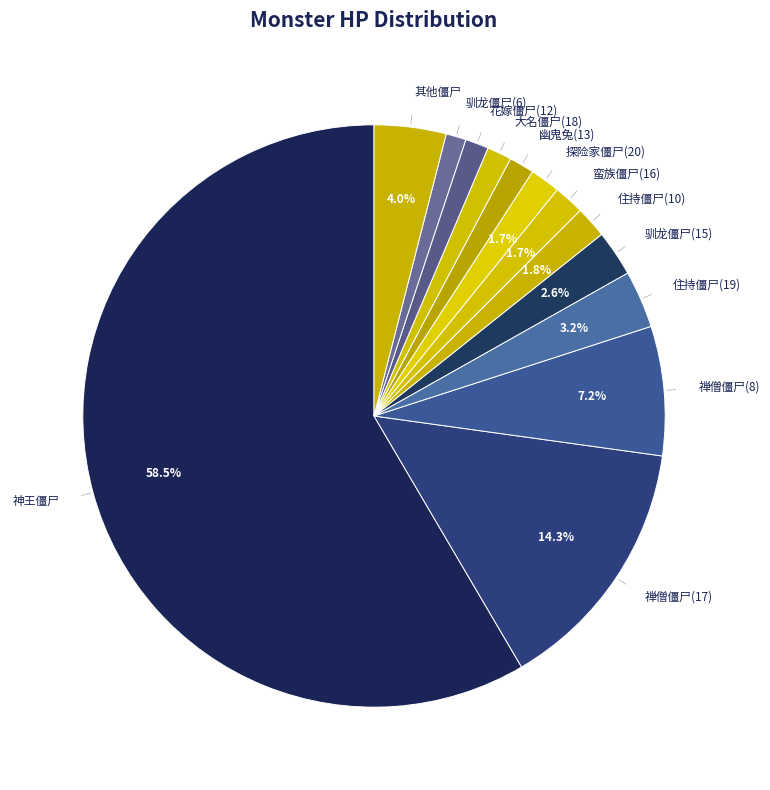

What percentage is the 花嫁僵尸(12) slice, to the nearest percent?

1%